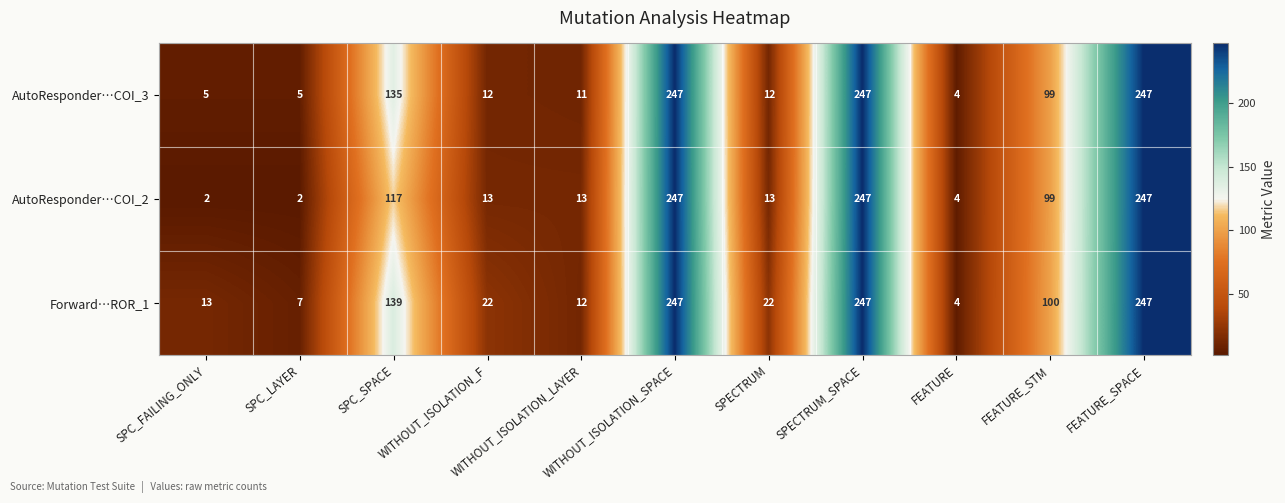

List the series in order of their overall mean, lowest first.

AutoResponder…COI_2, AutoResponder…COI_3, Forward…ROR_1